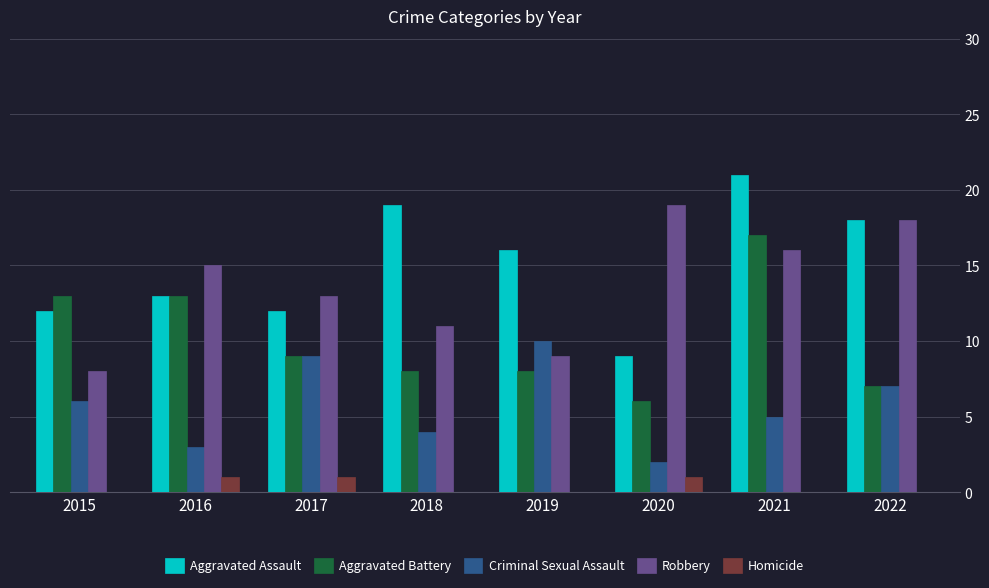

Reading left to right, list all the values displayed in this chart.

Aggravated Assault: 12	13	12	19	16	9	21	18
Aggravated Battery: 13	13	9	8	8	6	17	7
Criminal Sexual Assault: 6	3	9	4	10	2	5	7
Robbery: 8	15	13	11	9	19	16	18
Homicide: 0	1	1	0	0	1	0	0